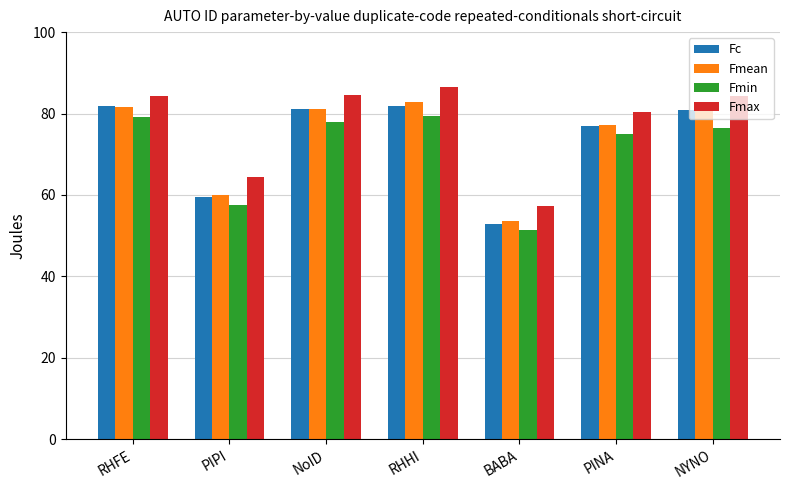

What position from the right is PINA?

2